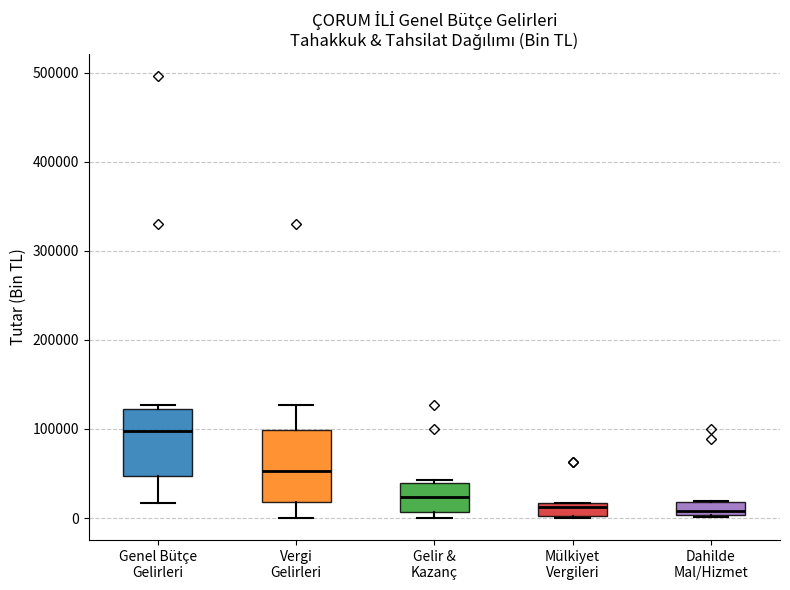

Where does the median line of the box for Mülkiyet Vergileri sit on the y-axis? The values are not printed on the chart, so give them approximately, as read against the axis.

10000